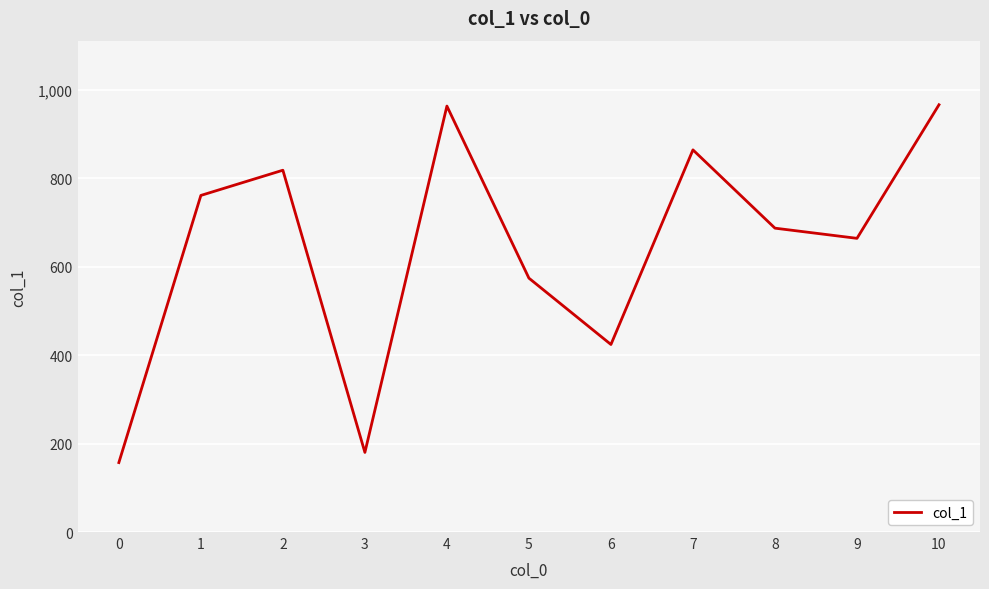

Is it true that the value at 6 is 615?

False